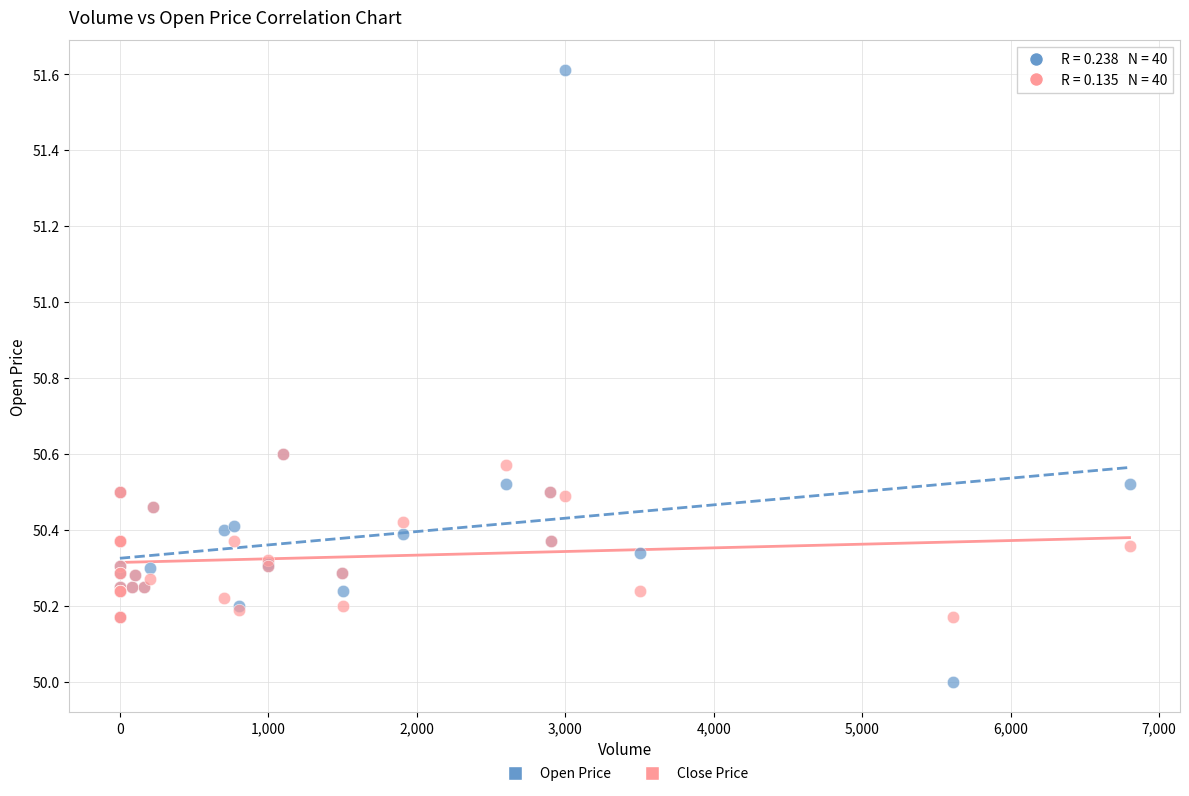

Which series has the widest spread of Y values?

Open Price